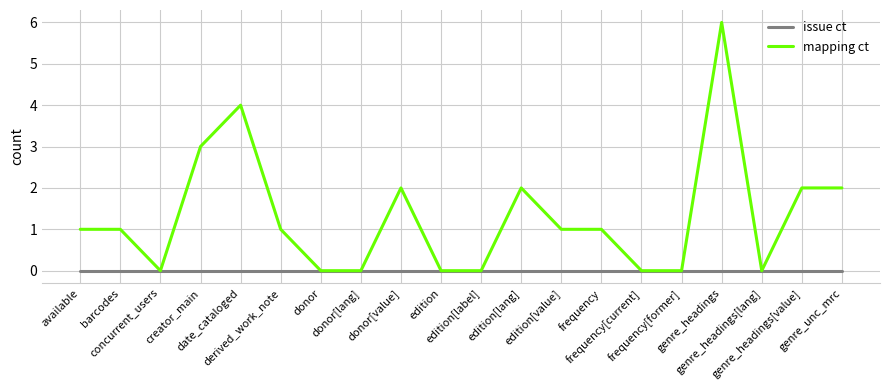

Rank the series by their average value, from highest to lowest.

mapping ct, issue ct